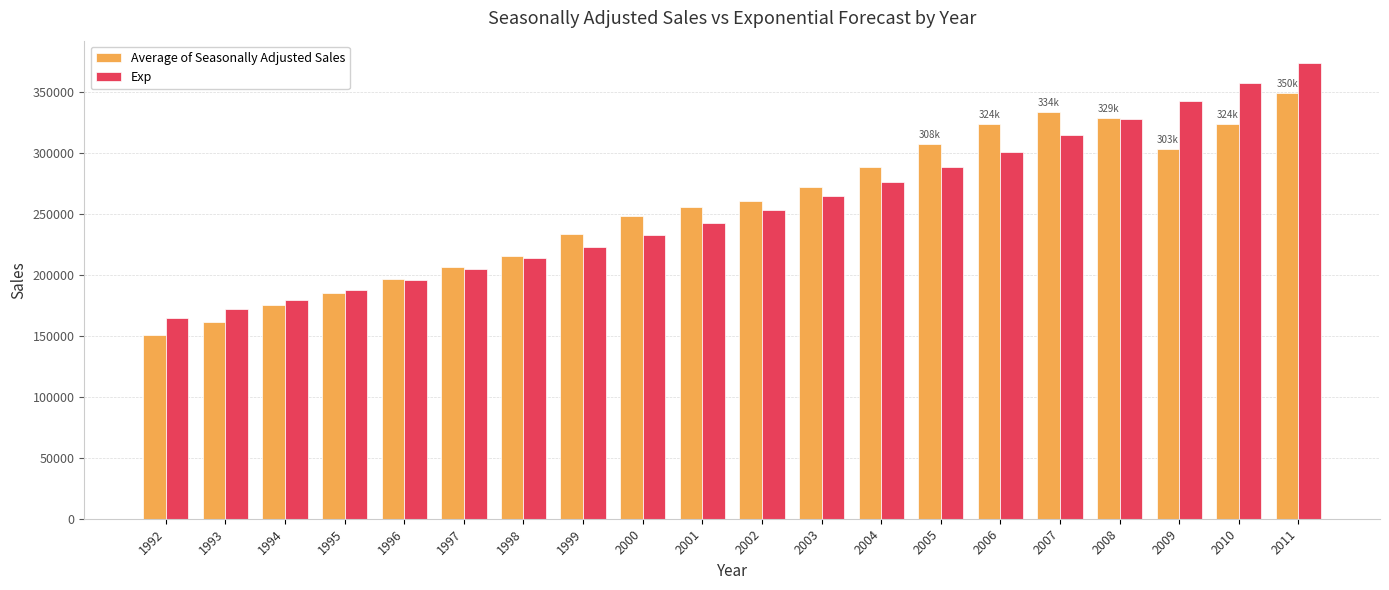

The value of Average of Seasonally Adjusted Sales at 2009 is 511971.2. True or false?

False